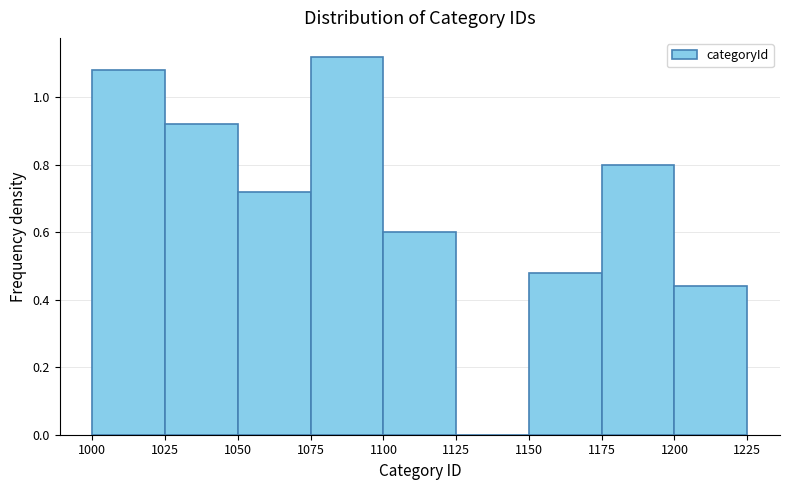

Over which range of the x-axis is the bar tallest?

1075 to 1100